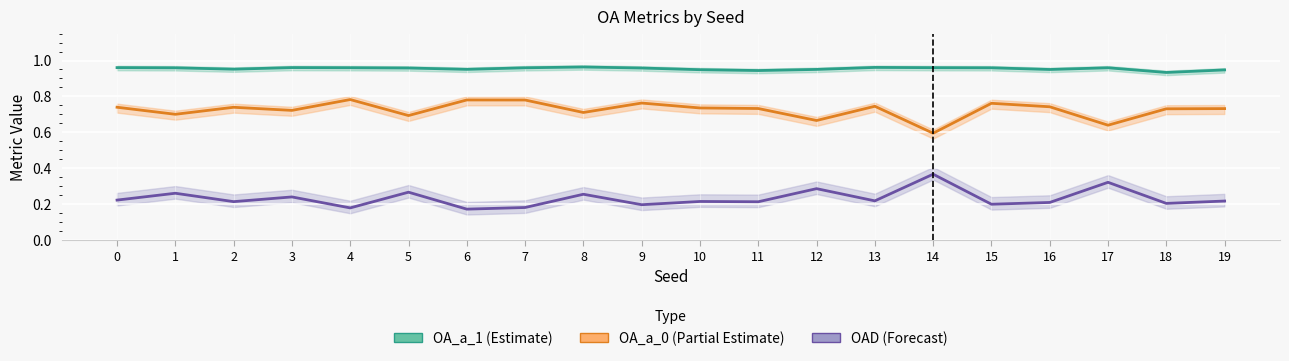

Where is the first local maximum for OAD?

1